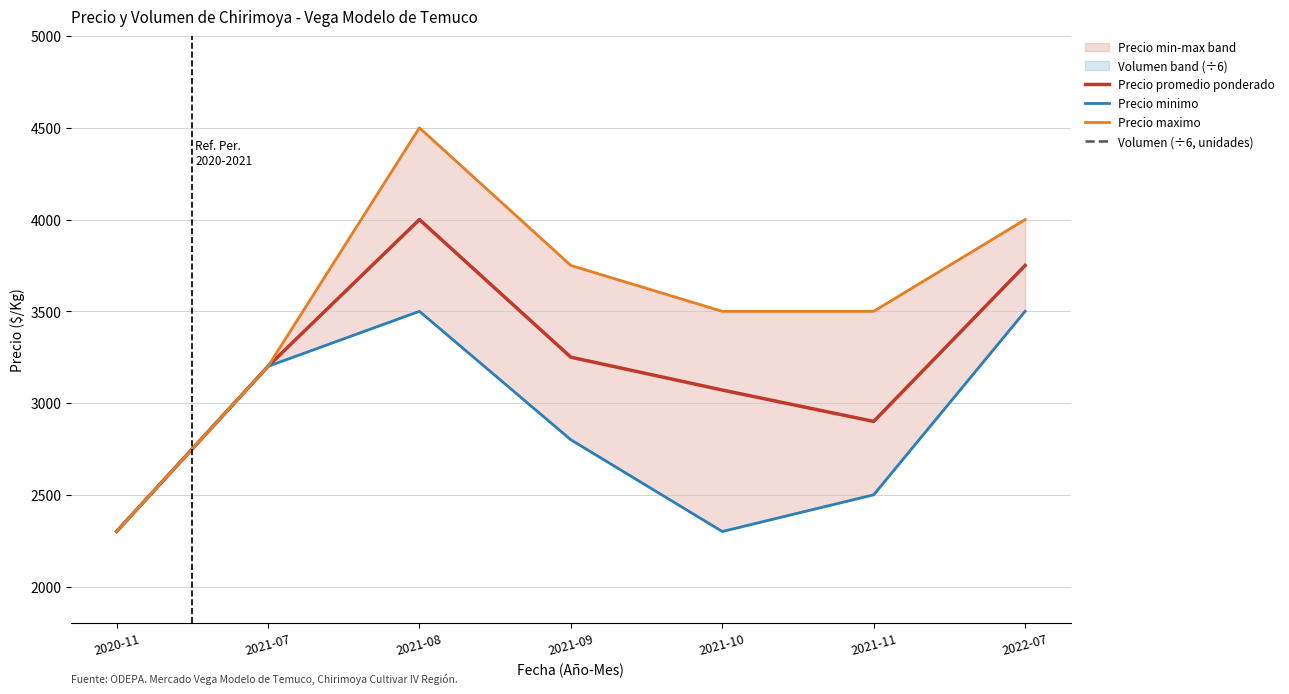

True or false: Volumen (÷6, unidades) has more than 0 points higher than both neighbors.

True